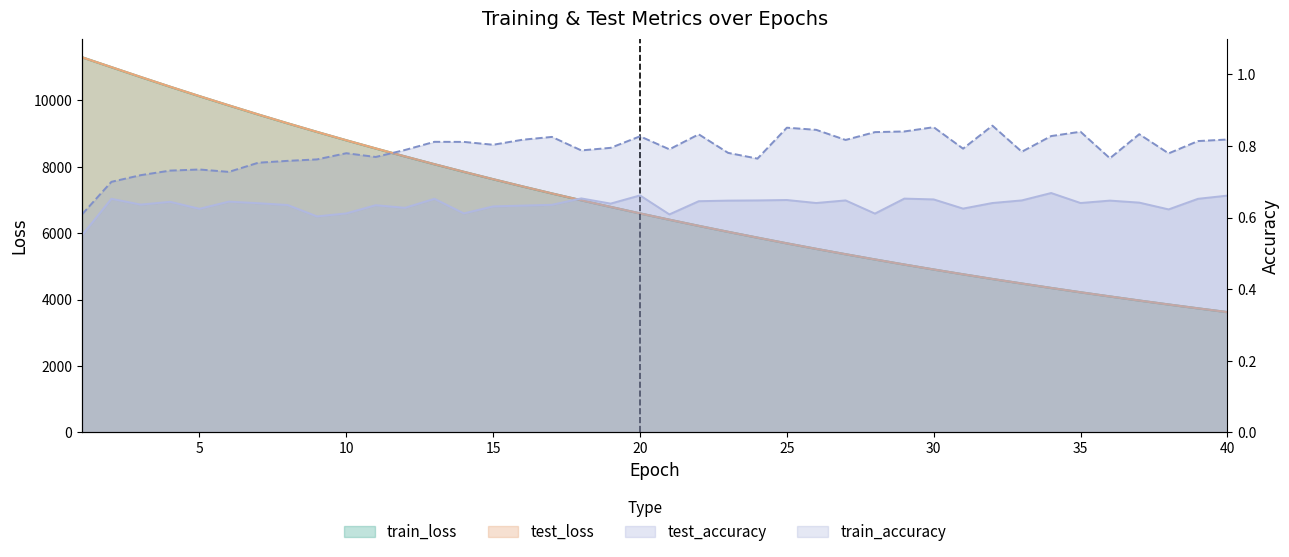

True or false: train_loss and test_accuracy cross at least once.

False